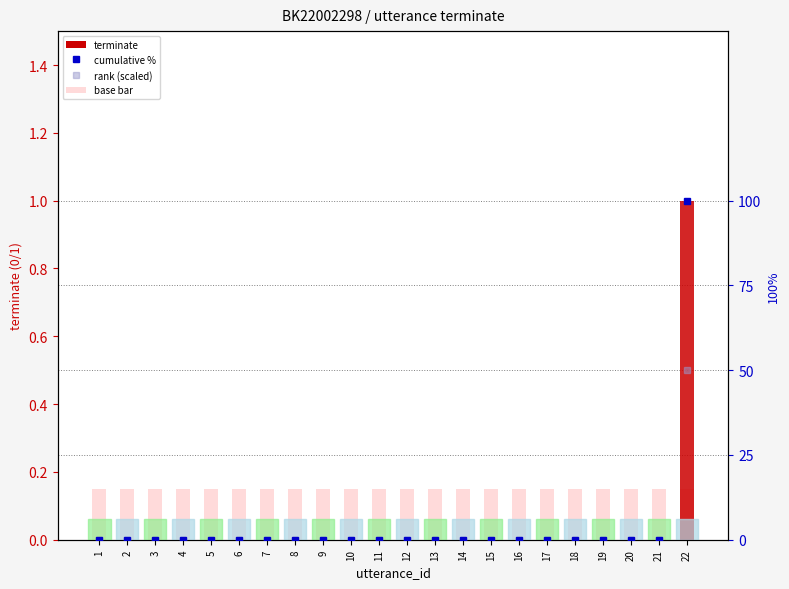

The rank (scaled) series shows 23 at 4. True or false?

False